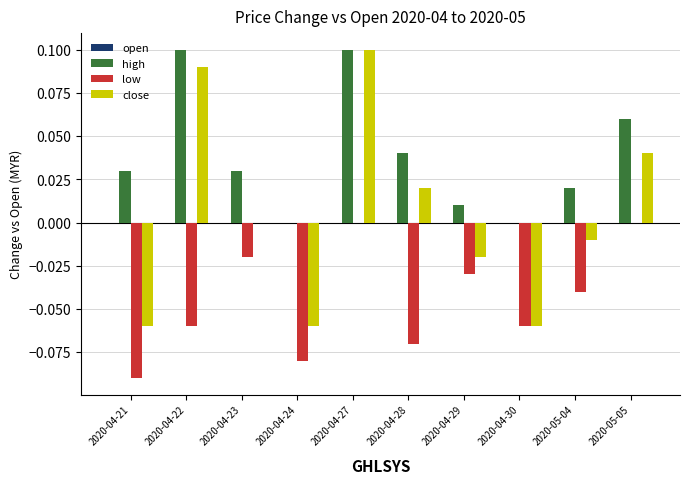

What is the sum of all high values?

0.4